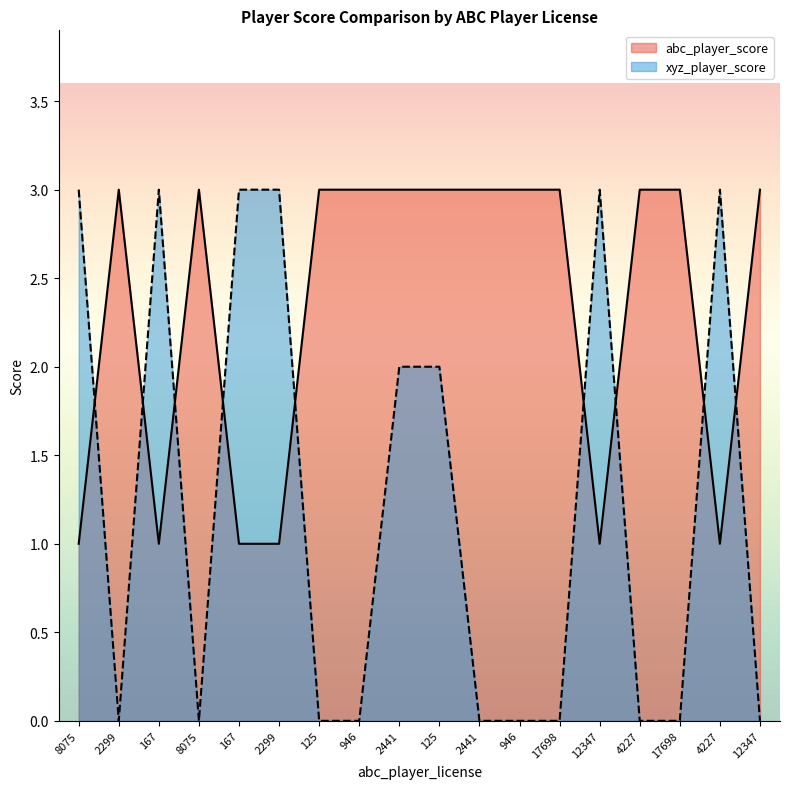

True or false: xyz_player_score and abc_player_score cross at least once.

True